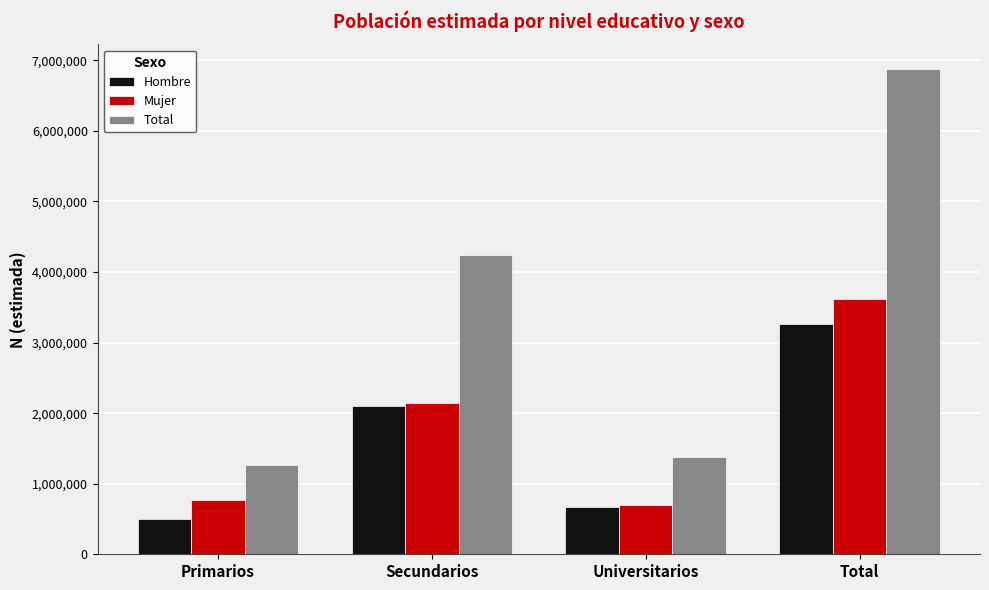

Which series has the widest spread of values?

Total